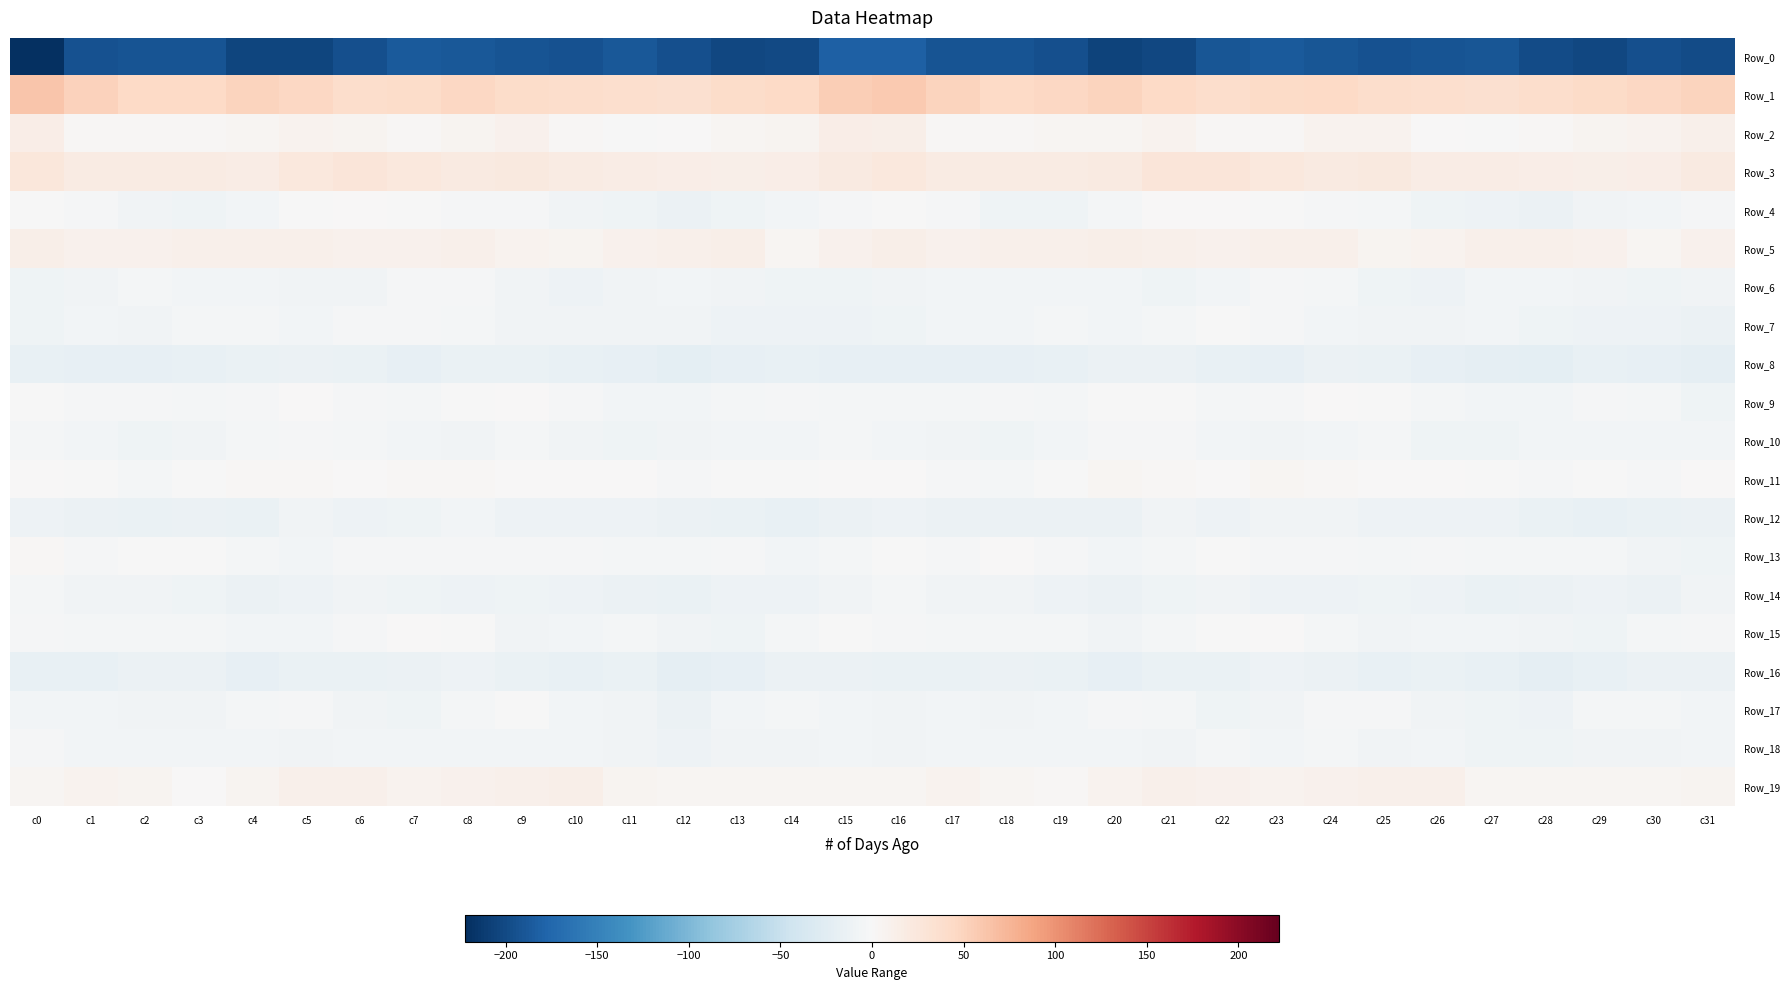

Reading right to left, extract all data points from this chart.

Row_0: c31=-198.3	c30=-195.1	c29=-202.2	c28=-198.1	c27=-189.2	c26=-191.5	c25=-193.6	c24=-189.9	c23=-185.8	c22=-190.1	c21=-201.3	c20=-206.1	c19=-195.4	c18=-191.0	c17=-191.5	c16=-181.6	c15=-181.1	c14=-200.1	c13=-201.3	c12=-194.9	c11=-188.2	c10=-193.7	c9=-192.2	c8=-188.5	c7=-185.7	c6=-194.5	c5=-204.4	c4=-203.0	c3=-192.4	c2=-191.3	c1=-193.9	c0=-222.1
Row_1: c31=50.1	c30=46.0	c29=42.2	c28=38.2	c27=35.9	c26=37.8	c25=39.0	c24=44.6	c23=42.6	c22=38.9	c21=43.5	c20=49.1	c19=46.7	c18=43.6	c17=48.8	c16=58.5	c15=54.8	c14=44.1	c13=41.3	c12=36.3	c11=36.6	c10=38.3	c9=40.9	c8=45.2	c7=40.5	c6=39.4	c5=46.5	c4=49.2	c3=44.8	c2=44.4	c1=51.5	c0=62.4
Row_2: c31=11.0	c30=7.3	c29=5.6	c28=2.8	c27=-0.4	c26=0.6	c25=7.2	c24=8.4	c23=3.0	c22=3.2	c21=7.9	c20=5.0	c19=3.5	c18=2.9	c17=1.8	c16=13.2	c15=14.0	c14=6.8	c13=5.1	c12=0.7	c11=-0.3	c10=3.0	c9=9.0	c8=6.5	c7=1.9	c6=5.3	c5=7.5	c4=3.8	c3=3.4	c2=2.1	c1=3.0	c0=14.7
Row_3: c31=19.7	c30=15.0	c29=13.6	c28=13.9	c27=16.0	c26=16.3	c25=21.1	c24=20.2	c23=23.0	c22=26.1	c21=26.7	c20=19.1	c19=17.6	c18=18.1	c17=18.1	c16=23.4	c15=20.7	c14=14.8	c13=13.3	c12=14.5	c11=16.2	c10=18.2	c9=21.1	c8=20.7	c7=24.1	c6=27.2	c5=24.1	c4=17.2	c3=18.2	c2=17.6	c1=19.1	c0=24.4
Row_4: c31=-3.2	c30=-6.5	c29=-8.4	c28=-13.2	c27=-10.8	c26=-9.7	c25=-4.0	c24=-3.1	c23=-0.9	c22=0.2	c21=0.2	c20=-4.0	c19=-9.2	c18=-9.9	c17=-3.5	c16=-1.0	c15=-2.6	c14=-6.9	c13=-10.3	c12=-13.3	c11=-9.9	c10=-8.1	c9=-3.3	c8=-2.7	c7=-0.1	c6=0.7	c5=-1.0	c4=-6.3	c3=-10.1	c2=-8.0	c1=-2.1	c0=-0.0
Row_5: c31=9.1	c30=4.6	c29=10.0	c28=11.9	c27=10.9	c26=7.4	c25=6.9	c24=11.2	c23=11.1	c22=9.6	c21=10.5	c20=12.2	c19=11.1	c18=10.6	c17=10.3	c16=13.0	c15=9.1	c14=5.0	c13=12.3	c12=11.3	c11=10.0	c10=6.3	c9=8.3	c8=12.0	c7=10.1	c6=9.8	c5=11.2	c4=11.9	c3=11.0	c2=10.3	c1=10.4	c0=12.7
Row_6: c31=-8.6	c30=-10.3	c29=-7.7	c28=-6.3	c27=-5.3	c26=-10.7	c25=-8.7	c24=-4.9	c23=-2.4	c22=-6.0	c21=-9.2	c20=-6.5	c19=-5.3	c18=-5.4	c17=-5.8	c16=-8.3	c15=-8.9	c14=-9.8	c13=-7.0	c12=-5.4	c11=-7.1	c10=-11.1	c9=-7.0	c8=-3.4	c7=-3.5	c6=-7.7	c5=-8.4	c4=-5.9	c3=-5.4	c2=-5.1	c1=-7.0	c0=-10.2
Row_7: c31=-12.9	c30=-11.8	c29=-11.7	c28=-9.6	c27=-6.8	c26=-7.6	c25=-8.3	c24=-5.4	c23=-3.1	c22=-1.7	c21=-5.2	c20=-6.2	c19=-4.1	c18=-6.6	c17=-6.3	c16=-8.9	c15=-11.5	c14=-11.2	c13=-12.0	c12=-8.0	c11=-7.1	c10=-7.5	c9=-7.7	c8=-3.9	c7=-2.8	c6=-2.1	c5=-6.6	c4=-5.0	c3=-4.7	c2=-7.0	c1=-5.9	c0=-9.0
Row_8: c31=-20.1	c30=-17.5	c29=-17.2	c28=-21.0	c27=-19.5	c26=-17.7	c25=-15.6	c24=-13.7	c23=-17.4	c22=-17.3	c21=-12.6	c20=-13.6	c19=-16.2	c18=-17.7	c17=-18.3	c16=-18.6	c15=-17.7	c14=-16.2	c13=-18.8	c12=-21.3	c11=-18.6	c10=-16.6	c9=-14.7	c8=-14.3	c7=-18.7	c6=-15.3	c5=-12.3	c4=-14.4	c3=-16.8	c2=-18.1	c1=-17.9	c0=-16.7
Row_9: c31=-8.8	c30=-4.5	c29=-2.9	c28=-6.1	c27=-6.2	c26=-4.9	c25=-0.7	c24=0.3	c23=-3.3	c22=-3.5	c21=-0.5	c20=-0.6	c19=-5.0	c18=-2.9	c17=-3.8	c16=-4.6	c15=-4.6	c14=-2.9	c13=-3.8	c12=-6.8	c11=-5.8	c10=-3.4	c9=0.6	c8=-1.2	c7=-3.7	c6=-2.6	c5=0.8	c4=-3.0	c3=-4.1	c2=-3.1	c1=-3.0	c0=-0.8
Row_10: c31=-5.5	c30=-5.8	c29=-5.7	c28=-6.4	c27=-8.8	c26=-9.1	c25=-5.1	c24=-6.4	c23=-7.4	c22=-5.8	c21=-3.3	c20=-2.6	c19=-6.4	c18=-8.9	c17=-7.3	c16=-5.7	c15=-4.1	c14=-6.0	c13=-5.5	c12=-7.3	c11=-9.3	c10=-7.9	c9=-4.6	c8=-7.6	c7=-6.5	c6=-4.7	c5=-3.0	c4=-3.8	c3=-7.5	c2=-8.9	c1=-6.0	c0=-5.0
Row_11: c31=0.7	c30=-2.1	c29=-0.9	c28=-1.9	c27=-1.1	c26=1.4	c25=1.6	c24=2.3	c23=3.6	c22=0.8	c21=3.1	c20=3.6	c19=-0.2	c18=-3.5	c17=-2.5	c16=0.6	c15=0.0	c14=-1.7	c13=-0.9	c12=-2.4	c11=0.4	c10=1.5	c9=1.5	c8=3.3	c7=2.7	c6=1.2	c5=3.4	c4=2.7	c3=-1.7	c2=-3.6	c1=-1.6	c0=1.3
Row_12: c31=-13.2	c30=-15.3	c29=-16.2	c28=-14.7	c27=-11.8	c26=-11.8	c25=-11.9	c24=-8.4	c23=-7.2	c22=-11.1	c21=-8.6	c20=-12.6	c19=-13.6	c18=-13.7	c17=-13.7	c16=-11.5	c15=-12.2	c14=-15.8	c13=-15.6	c12=-13.9	c11=-11.0	c10=-12.0	c9=-11.4	c8=-6.8	c7=-8.8	c6=-10.9	c5=-8.6	c4=-14.4	c3=-13.0	c2=-14.3	c1=-12.7	c0=-11.9
Row_13: c31=-9.5	c30=-8.5	c29=-3.9	c28=-3.7	c27=-4.9	c26=-2.9	c25=-3.9	c24=-2.1	c23=-3.3	c22=-1.5	c21=-4.9	c20=-5.4	c19=-2.4	c18=0.4	c17=-2.9	c16=-0.9	c15=-4.7	c14=-6.8	c13=-2.3	c12=-5.1	c11=-3.8	c10=-3.0	c9=-3.1	c8=-2.6	c7=-2.8	c6=-2.2	c5=-5.7	c4=-4.7	c3=-0.9	c2=-0.6	c1=-2.7	c0=2.3
Row_14: c31=-8.6	c30=-12.5	c29=-11.4	c28=-13.7	c27=-14.6	c26=-11.8	c25=-10.4	c24=-10.5	c23=-10.5	c22=-8.1	c21=-9.2	c20=-13.0	c19=-11.7	c18=-7.7	c17=-7.6	c16=-4.7	c15=-8.0	c14=-11.9	c13=-11.6	c12=-14.9	c11=-13.5	c10=-11.1	c9=-9.7	c8=-11.2	c7=-9.6	c6=-8.0	c5=-10.7	c4=-13.2	c3=-10.0	c2=-7.5	c1=-7.1	c0=-3.5
Row_15: c31=-1.8	c30=-3.6	c29=-9.3	c28=-8.2	c27=-5.7	c26=-5.2	c25=-7.6	c24=-4.4	c23=0.8	c22=-1.4	c21=-4.1	c20=-7.4	c19=-4.3	c18=-3.6	c17=-4.2	c16=-2.7	c15=-0.9	c14=-5.0	c13=-9.9	c12=-7.4	c11=-4.9	c10=-6.6	c9=-7.1	c8=-1.5	c7=0.2	c6=-2.6	c5=-5.4	c4=-6.7	c3=-3.5	c2=-3.9	c1=-4.1	c0=-1.8
Row_16: c31=-13.2	c30=-13.7	c29=-15.7	c28=-20.3	c27=-16.4	c26=-15.1	c25=-16.1	c24=-13.5	c23=-11.0	c22=-14.5	c21=-14.8	c20=-17.8	c19=-15.2	c18=-13.4	c17=-14.8	c16=-15.5	c15=-13.4	c14=-13.1	c13=-18.0	c12=-19.9	c11=-14.8	c10=-16.4	c9=-15.4	c8=-11.6	c7=-12.3	c6=-15.3	c5=-15.5	c4=-17.9	c3=-13.7	c2=-13.6	c1=-15.9	c0=-17.1
Row_17: c31=-6.2	c30=-4.8	c29=-4.5	c28=-11.9	c27=-9.6	c26=-7.1	c25=-3.0	c24=-2.1	c23=-7.6	c22=-8.9	c21=-4.1	c20=-2.8	c19=-6.8	c18=-8.2	c17=-6.6	c16=-7.3	c15=-5.8	c14=-3.7	c13=-6.9	c12=-12.8	c11=-7.9	c10=-6.4	c9=-1.5	c8=-4.0	c7=-8.7	c6=-7.9	c5=-2.5	c4=-4.2	c3=-8.1	c2=-7.4	c1=-6.5	c0=-5.4
Row_18: c31=-6.2	c30=-7.6	c29=-8.4	c28=-9.9	c27=-9.3	c26=-5.8	c25=-7.1	c24=-5.1	c23=-6.2	c22=-4.8	c21=-7.4	c20=-6.6	c19=-6.5	c18=-5.8	c17=-6.7	c16=-7.4	c15=-6.2	c14=-8.6	c13=-8.1	c12=-11.1	c11=-7.1	c10=-6.7	c9=-6.1	c8=-5.5	c7=-5.7	c6=-5.4	c5=-7.7	c4=-6.4	c3=-6.4	c2=-5.9	c1=-6.2	c0=-3.4
Row_19: c31=5.8	c30=5.1	c29=4.3	c28=4.9	c27=4.2	c26=10.4	c25=11.3	c24=10.4	c23=7.5	c22=9.3	c21=11.6	c20=7.9	c19=2.1	c18=3.7	c17=8.2	c16=4.4	c15=4.5	c14=5.2	c13=4.1	c12=4.6	c11=5.8	c10=12.2	c9=10.7	c8=9.3	c7=7.5	c6=11.0	c5=10.8	c4=5.4	c3=1.6	c2=5.9	c1=8.4	c0=4.0